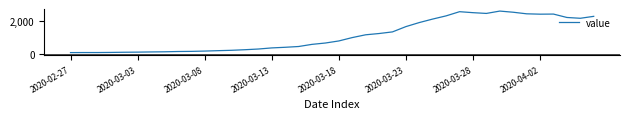

What is the maximum value shown in the chart?

2638